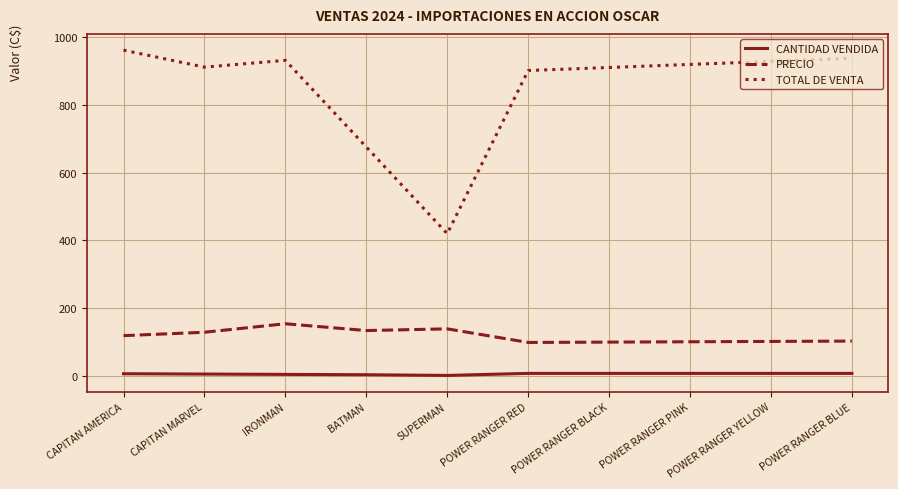

Where is TOTAL DE VENTA nearest to the value 690?

BATMAN